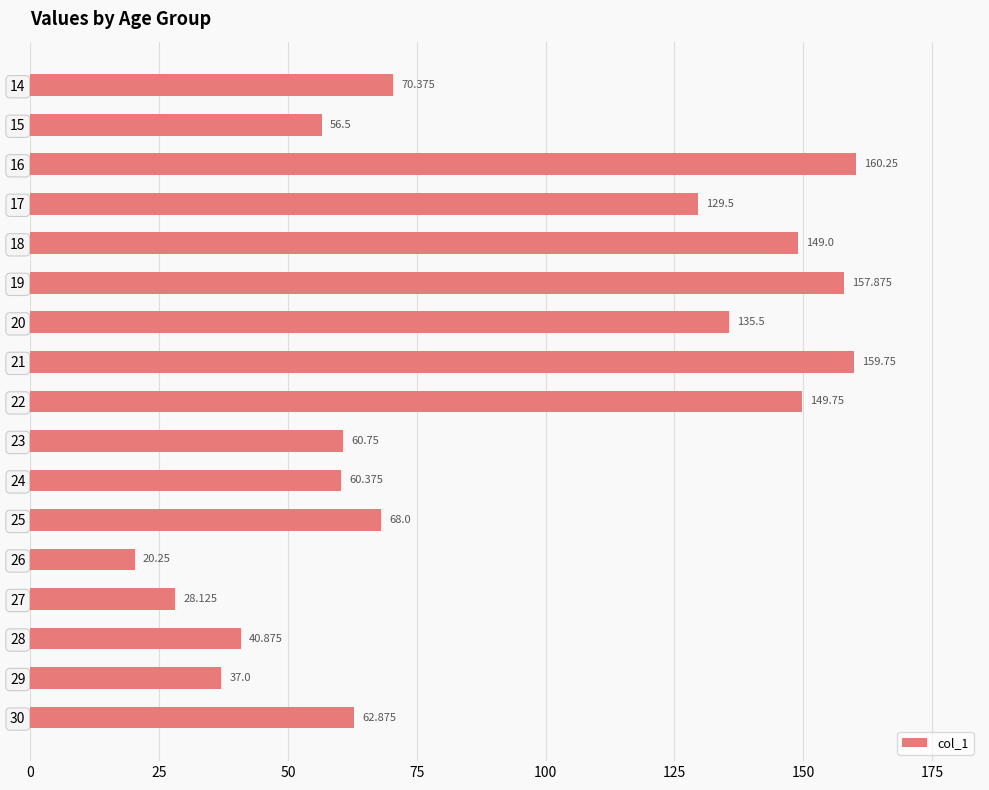

How many data points does each series have?

17